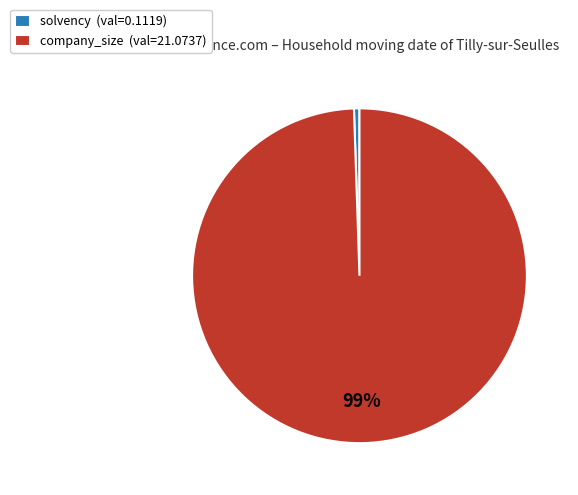

Between solvency (val=0.1119) and company_size (val=21.0737), which is larger?

company_size (val=21.0737)